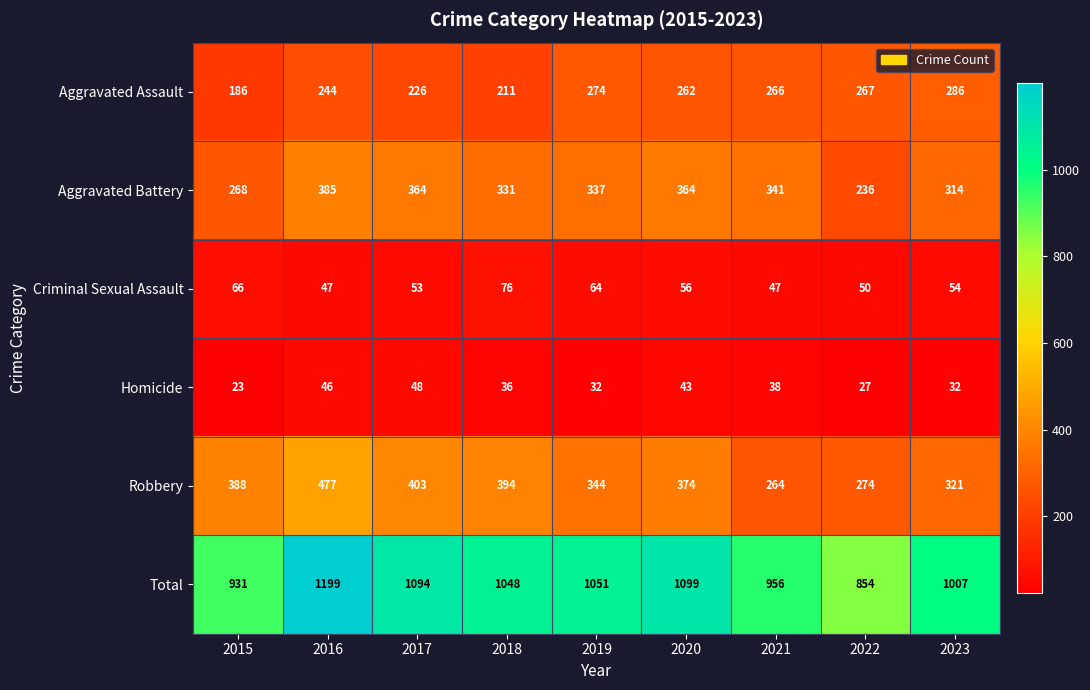

Read the Robbery value at 2022, to the nearest 10.

270